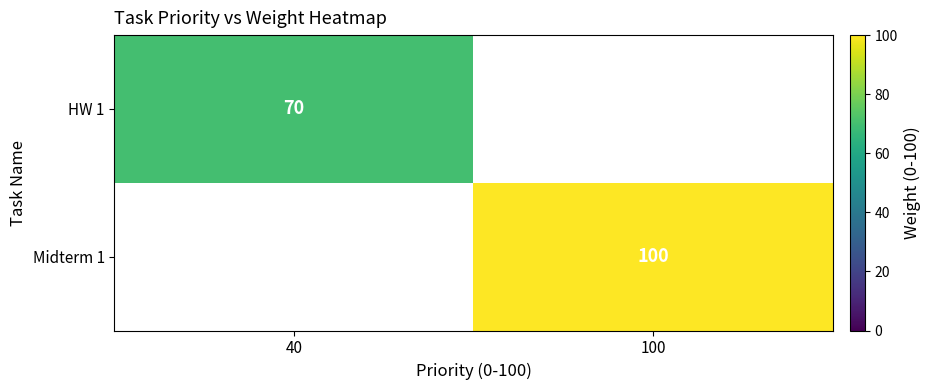

Which category has the lowest value across all series?

40